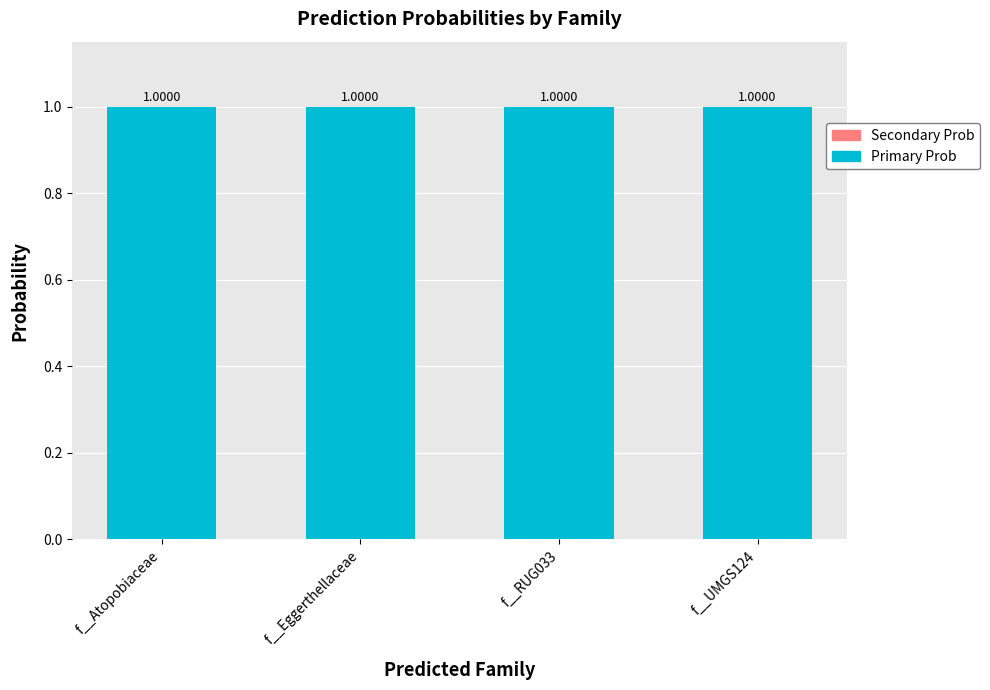

Does the chart contain stacked bars?

Yes